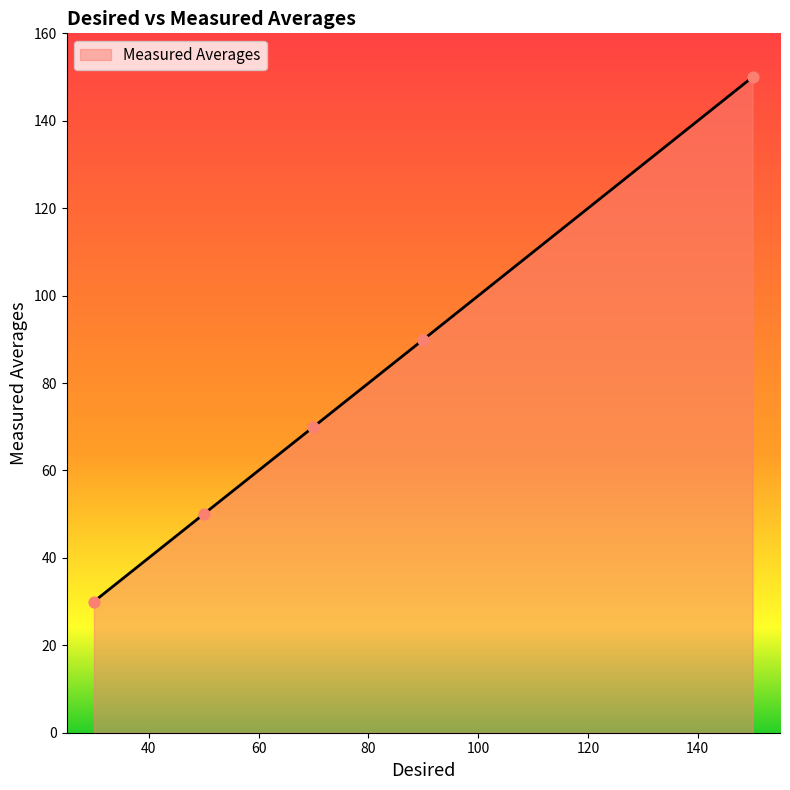

What is the smallest value displayed?

30.0